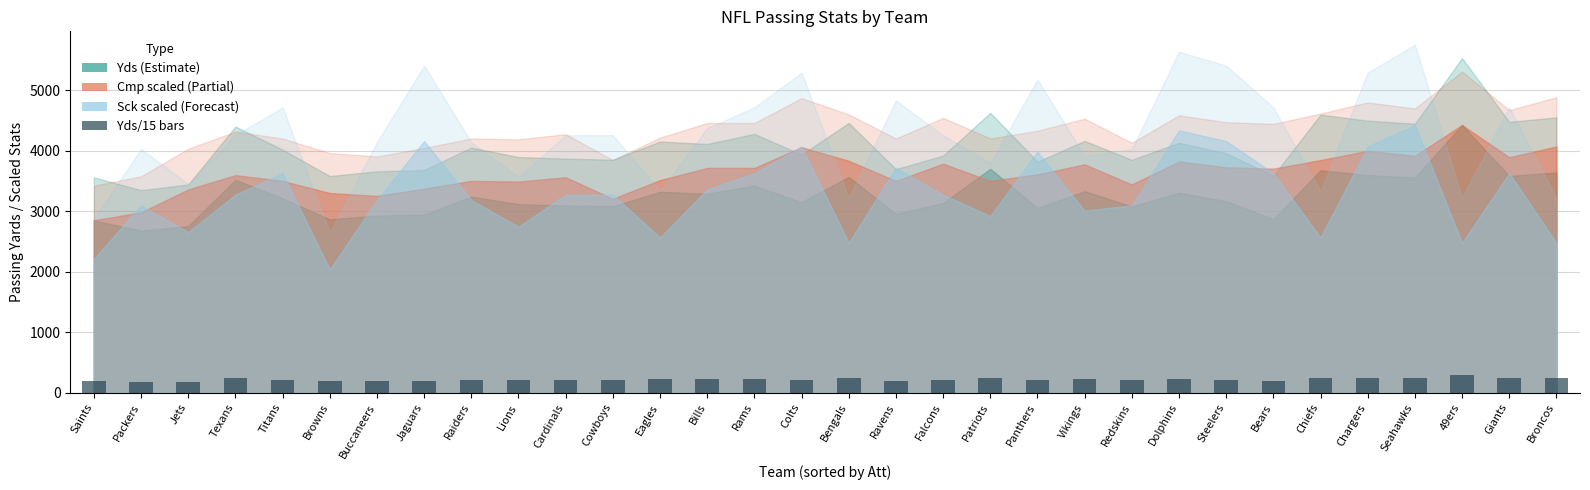

What is the sum of all values?

6944.5